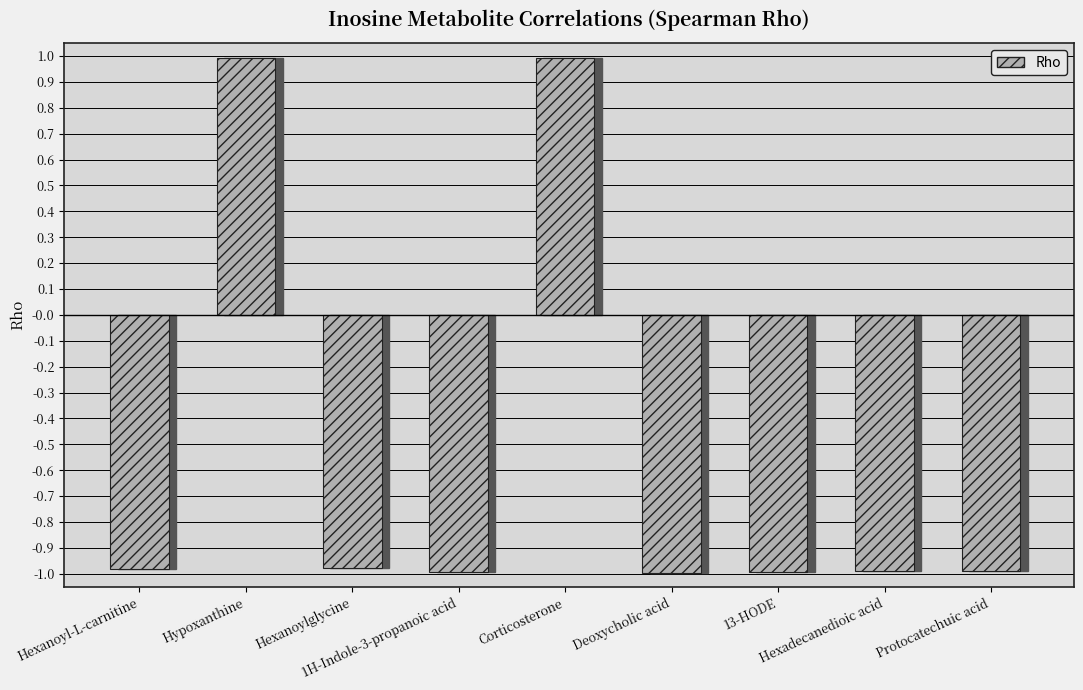

Are the bars horizontal?

No